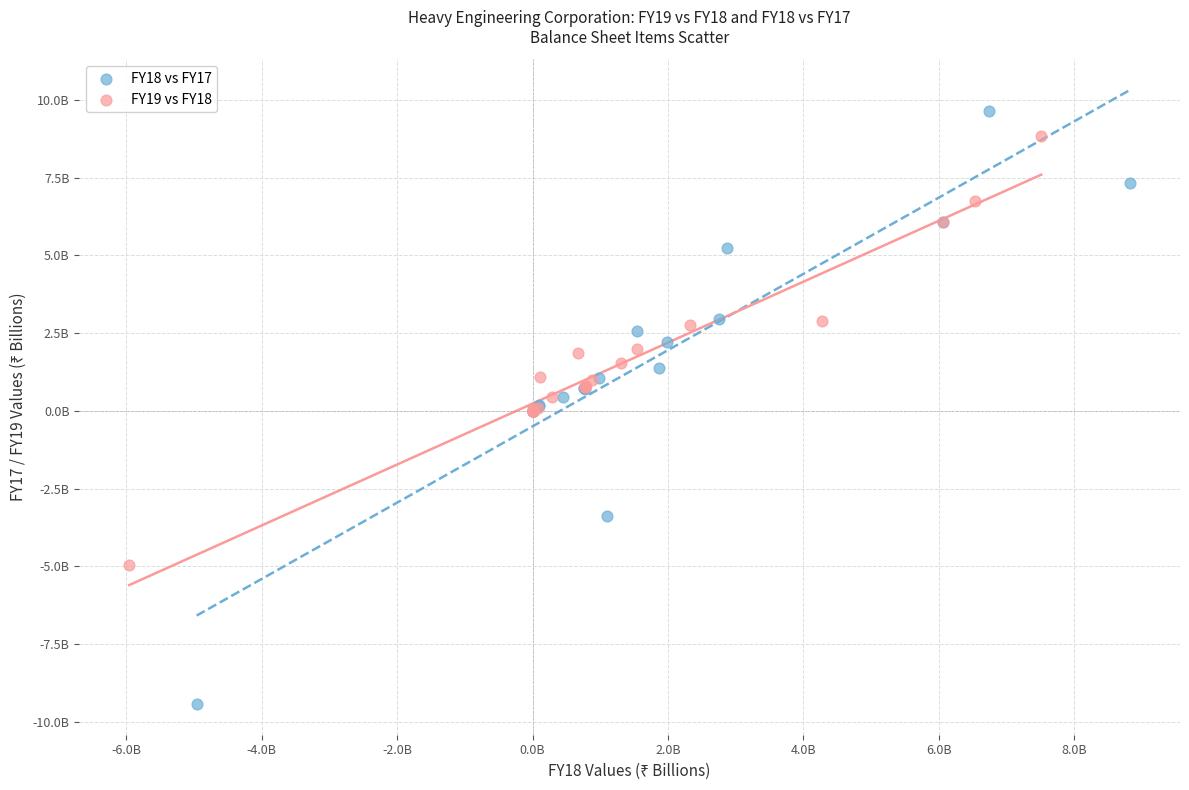

Which series contains the highest Y value?

FY18 vs FY17